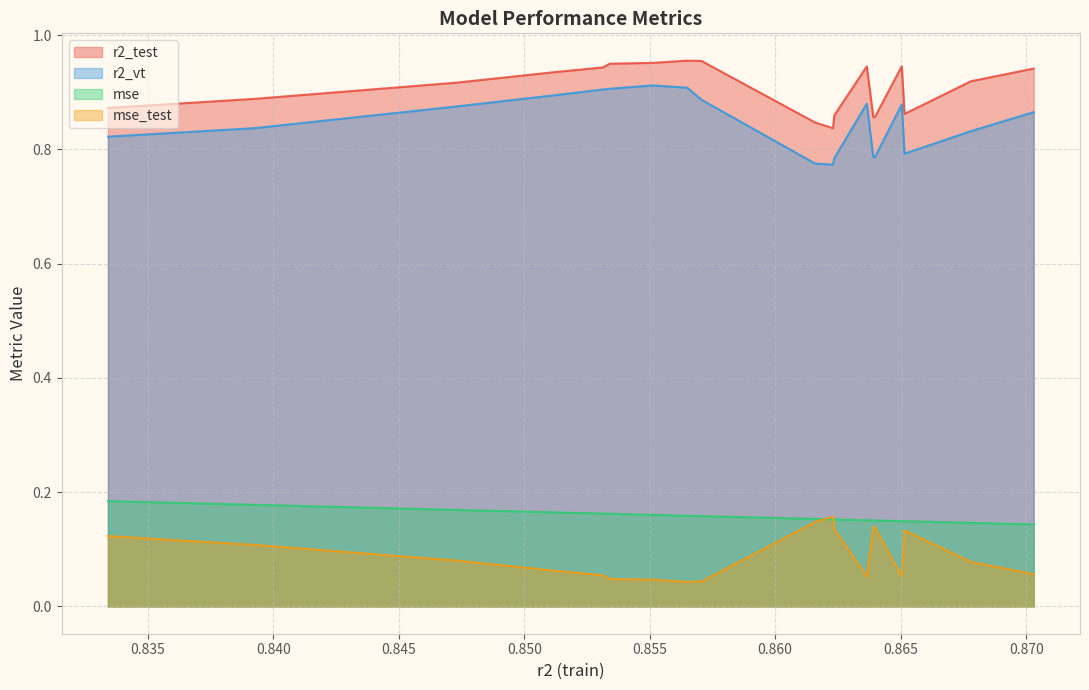

What is the maximum value for mse_test?

0.2